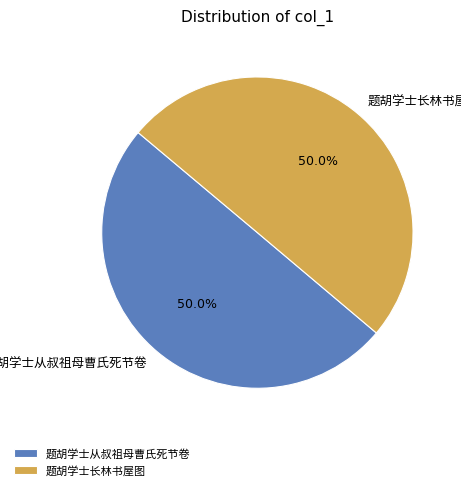

What is the largest slice in the pie chart?

题胡学士长林书屋图